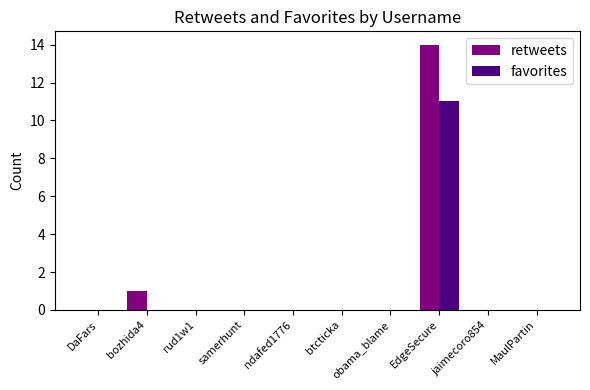

Reading left to right, extract all data points from this chart.

retweets: DaFars=0	bozhida4=1	rud1w1=0	samerhunt=0	ndafed1776=0	btcticka=0	obama_blame=0	EdgeSecure=14	jaimecoro854=0	MaulPartin=0
favorites: DaFars=0	bozhida4=0	rud1w1=0	samerhunt=0	ndafed1776=0	btcticka=0	obama_blame=0	EdgeSecure=11	jaimecoro854=0	MaulPartin=0